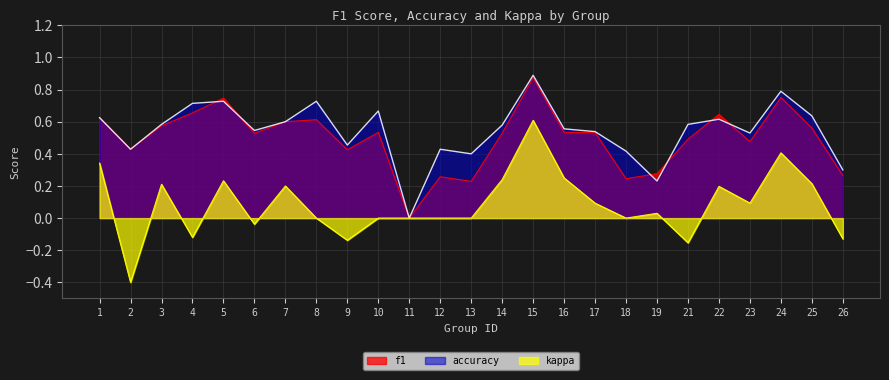

What are all the series names shown in the legend?

f1, accuracy, kappa